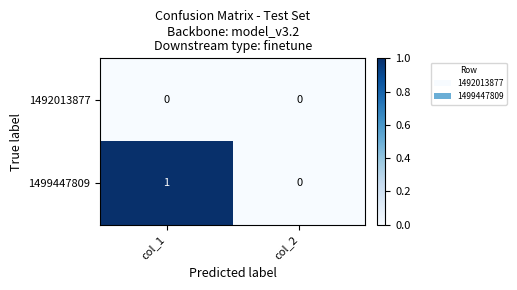

At which category is the sum across all series the highest?

col_1